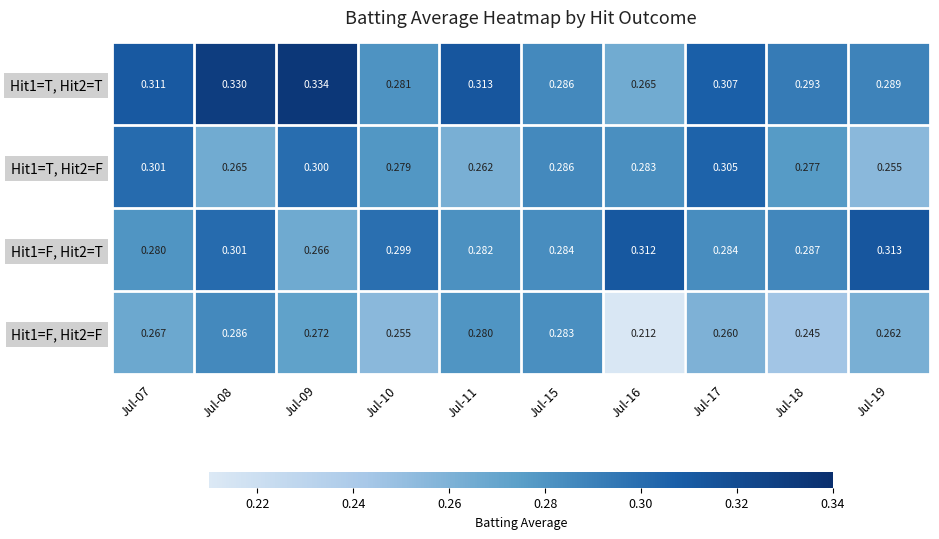

Is the value of Hit1=T, Hit2=F at Jul-17 greater than the value of Hit1=F, Hit2=T at Jul-19?

No